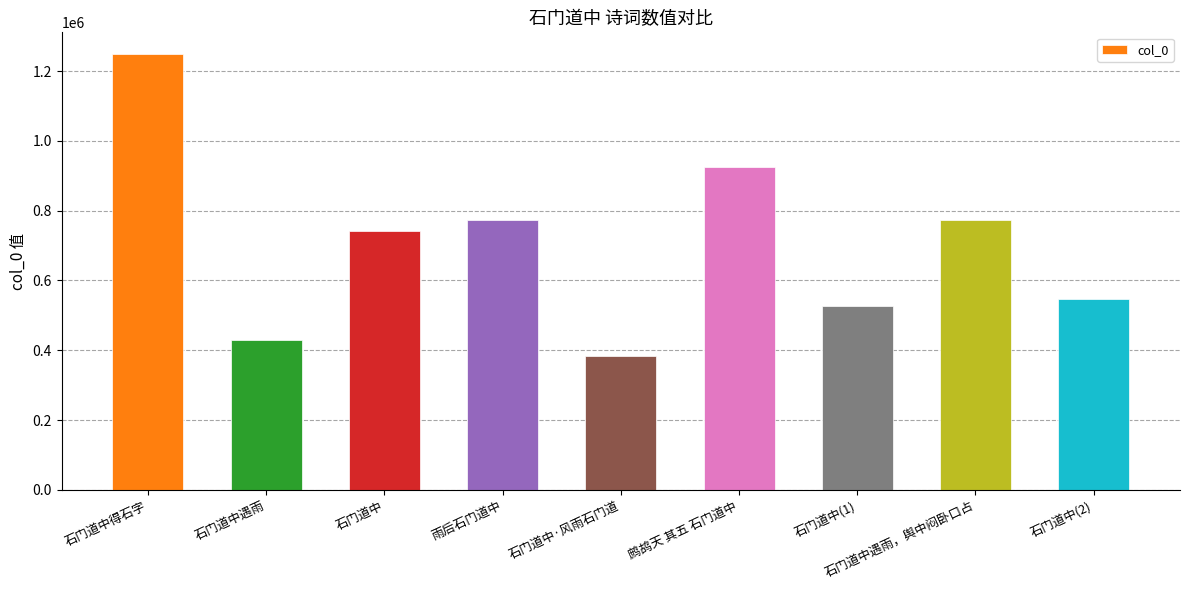

What value does the data have at 石门道中(2)?

547394